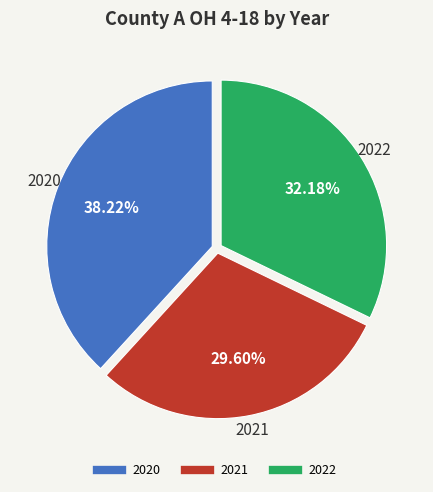

What percentage is NOT represented by 2021?

70.4%